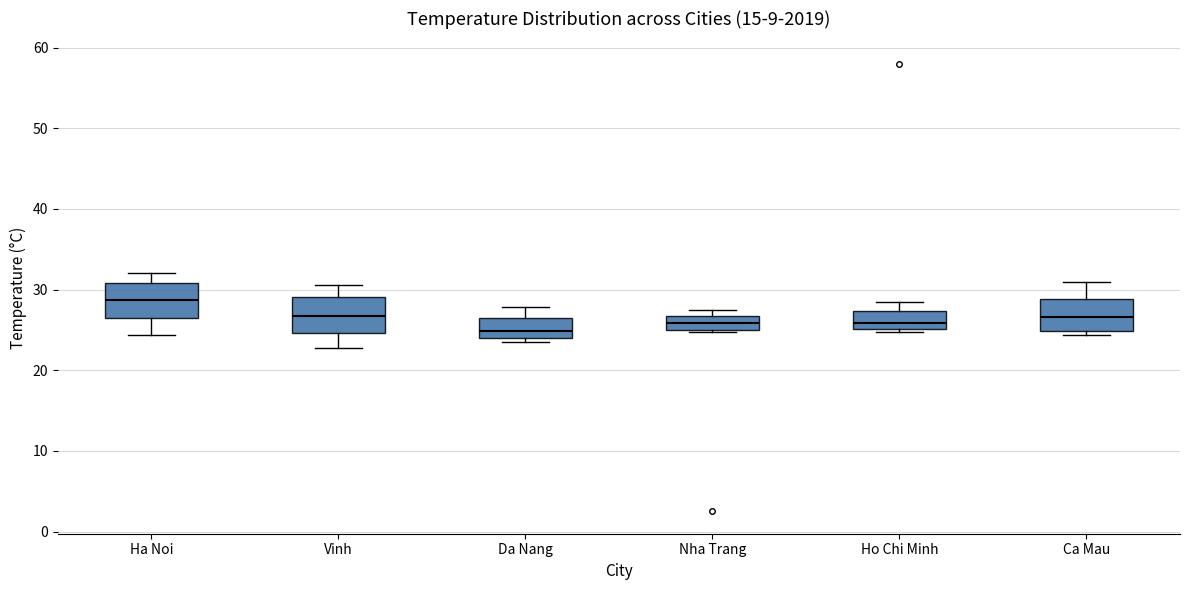

Reading left to right, transcribe this box plot: for each box, give where its median line is, the range the box spans, and where its two whiskers end, as read against the y-axis. The values are not printed on the chart, so give them approximately, as read against the axis.

Ha Noi: median 29, box 26 to 31, whiskers 24 to 32
Vinh: median 27, box 25 to 29, whiskers 23 to 31
Da Nang: median 25, box 24 to 27, whiskers 24 (just below the box's lower edge) to 28
Nha Trang: median 26, box 25 to 27, whiskers 25 to 27 (just above the box's upper edge)
Ho Chi Minh: median 26, box 25 to 27, whiskers 25 (just below the box's lower edge) to 28
Ca Mau: median 27, box 25 to 29, whiskers 24 to 31